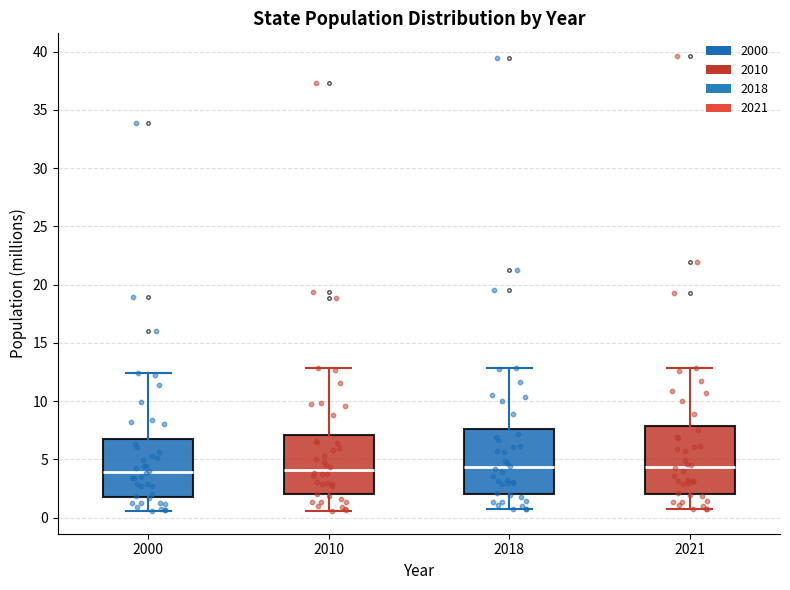

Reading left to right, read every box against the y-axis: the position of its median line, the range the box covers, and the ends of its whiskers. The values are not printed on the chart, so give them approximately, as read against the axis.

2000: median 4.0, box 2.0 to 7.0, whiskers 0.5 to 12.5
2010: median 4.0, box 2.0 to 7.0, whiskers 0.5 to 13.0
2018: median 4.5, box 2.0 to 7.5, whiskers 0.5 to 13.0
2021: median 4.5, box 2.0 to 8.0, whiskers 0.5 to 13.0